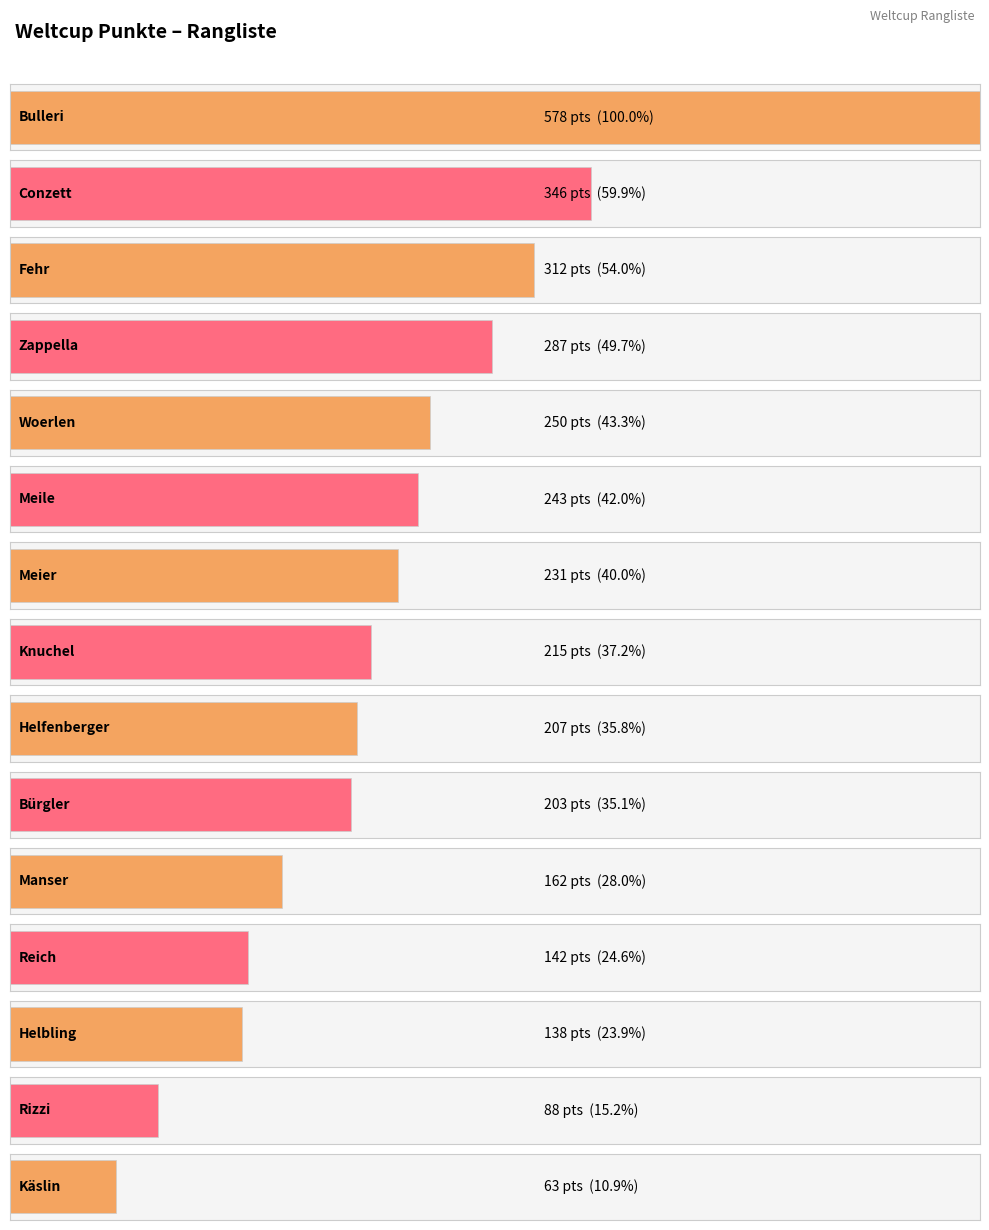

At which label is the value closest to 320?

Fehr